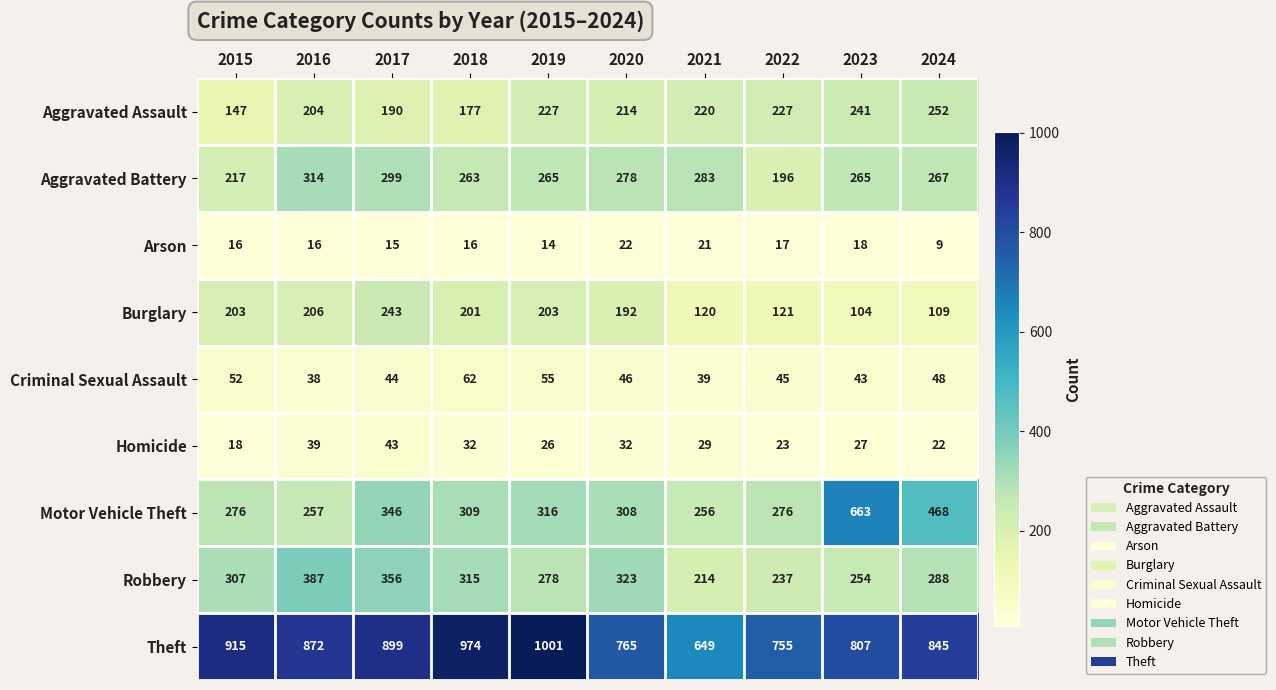

What is the sum of all Homicide values?

291